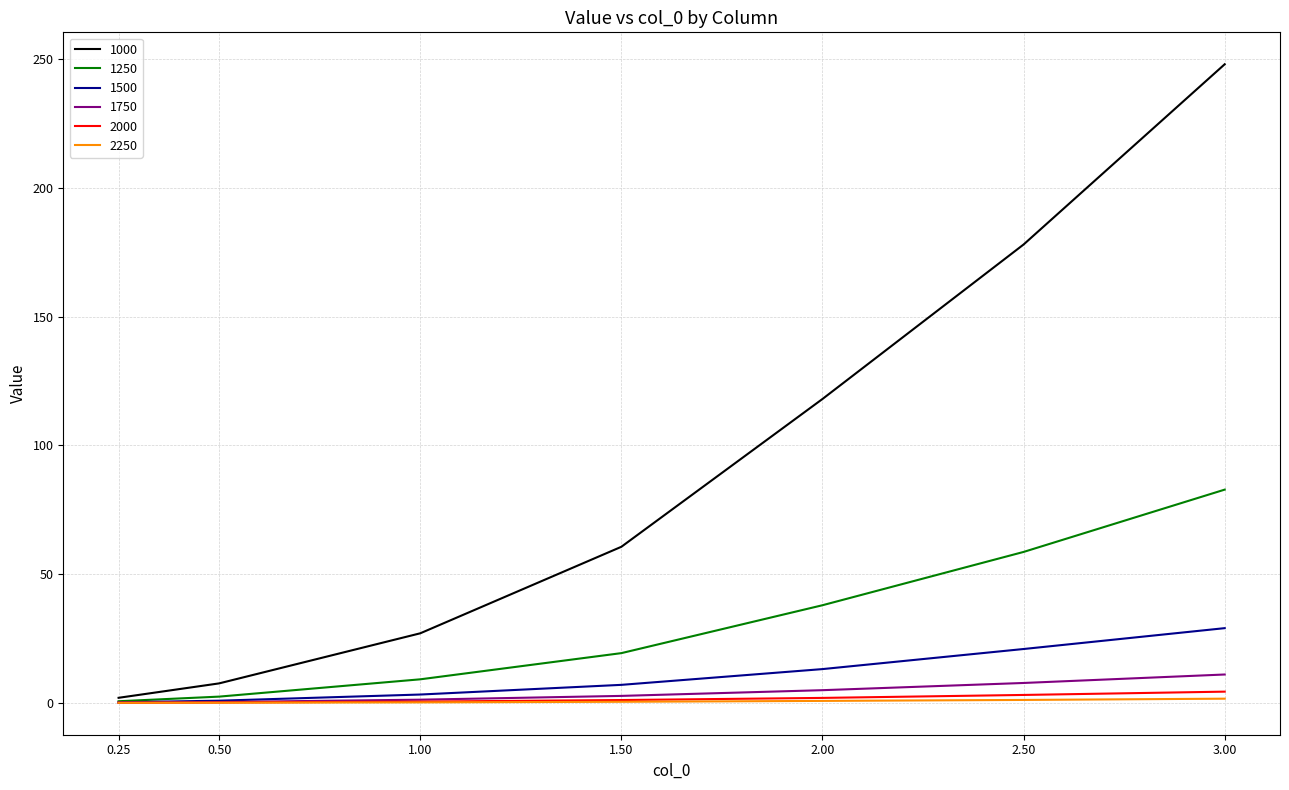

Which series has the largest range (max minus min)?

1000